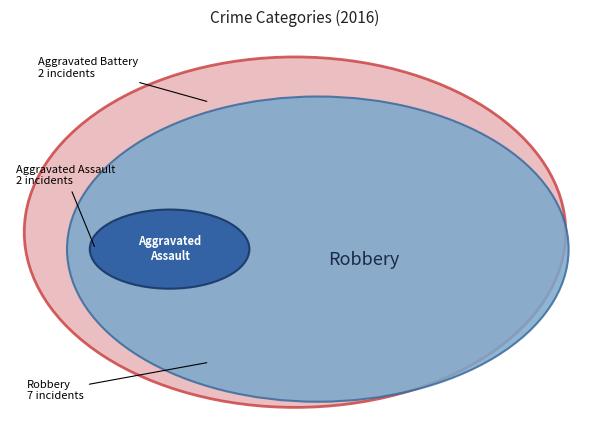

To the nearest percent, what portion does Aggravated Assault represent?

18%